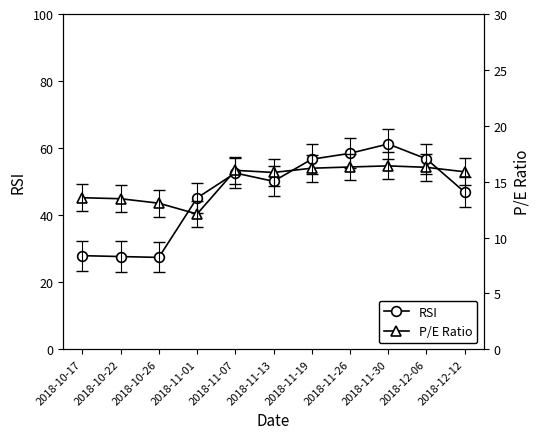

Is the value of P/E Ratio at 2018-10-22 greater than the value of RSI at 2018-11-30?

No